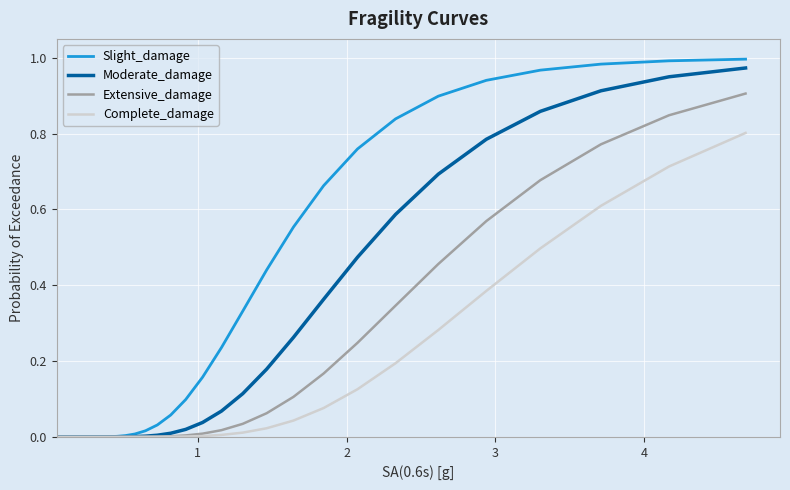

Which series has the largest total across all categories?

Slight_damage